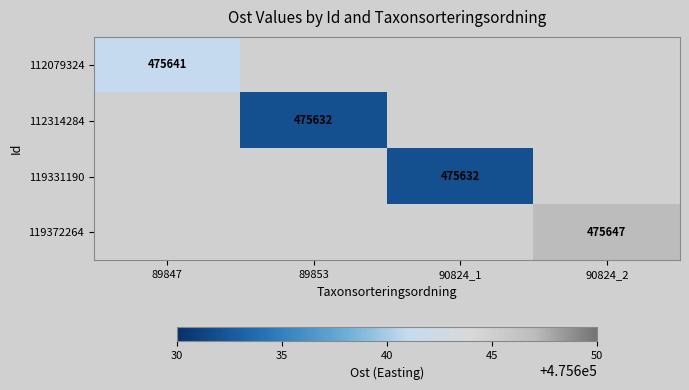

Which series has the largest range (max minus min)?

112079324